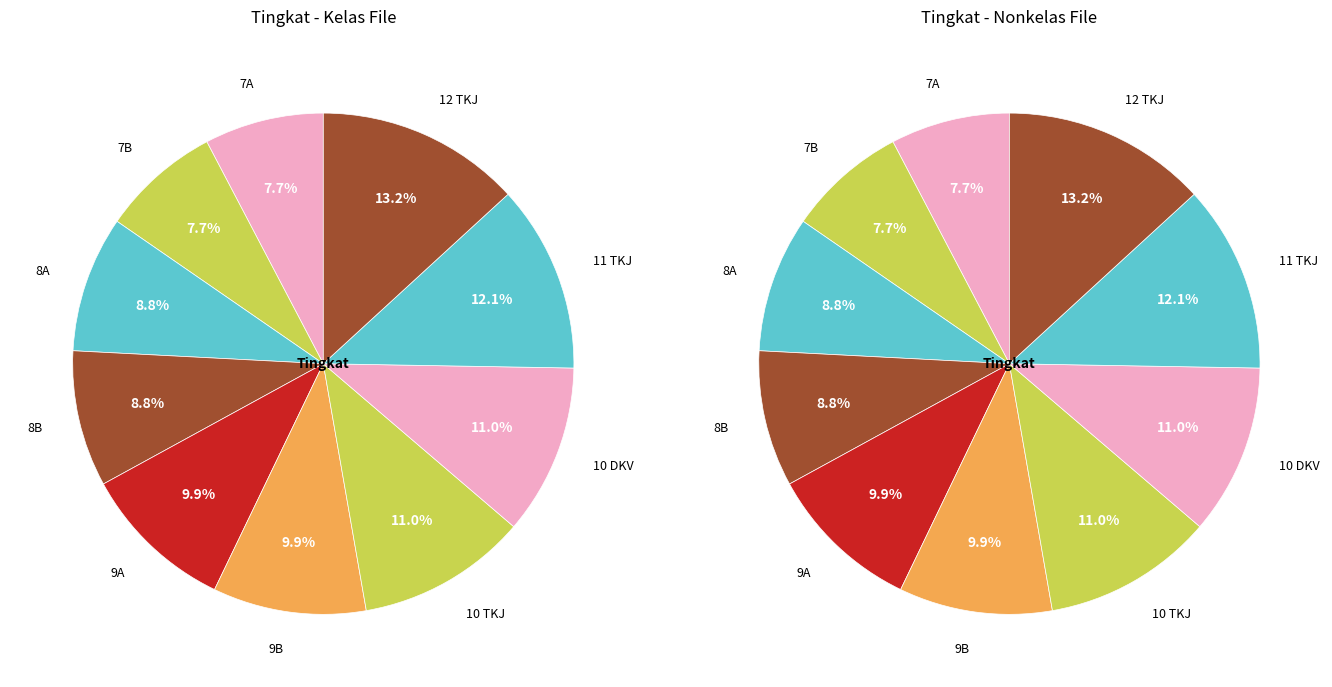

Between 10 DKV and 8B, which is larger?

10 DKV